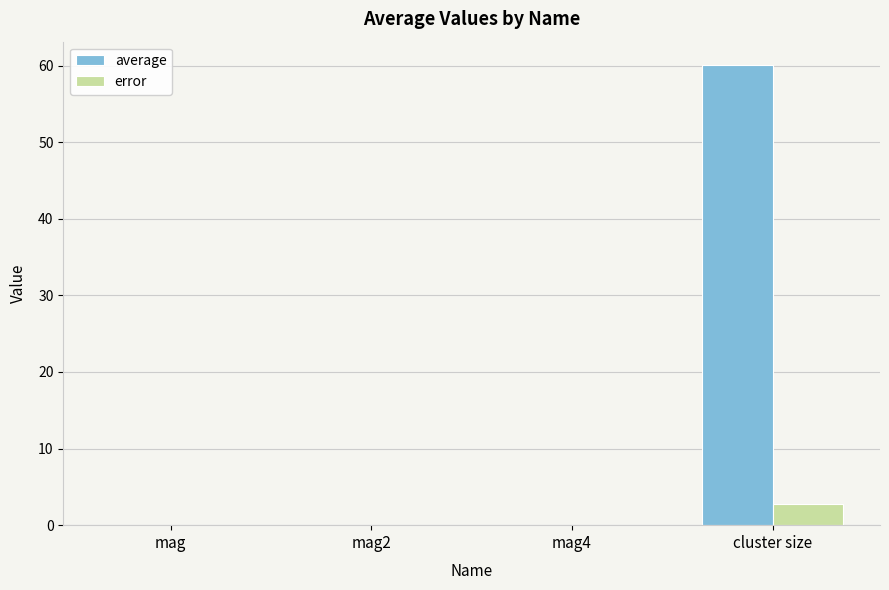

The value of error at mag4 is 0.0. True or false?

True